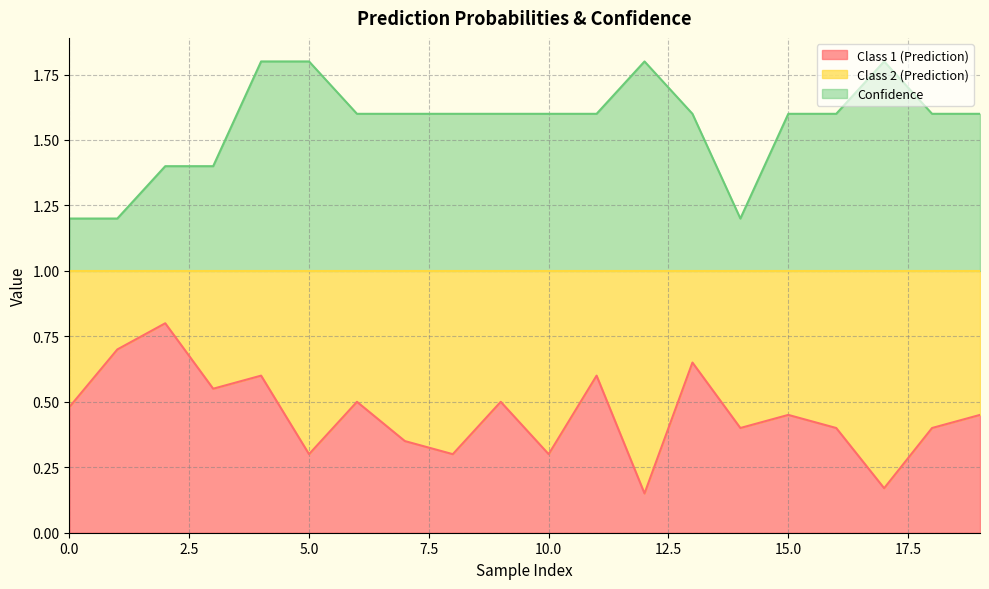

The Confidence series shows 1.8 at 0.0. True or false?

False